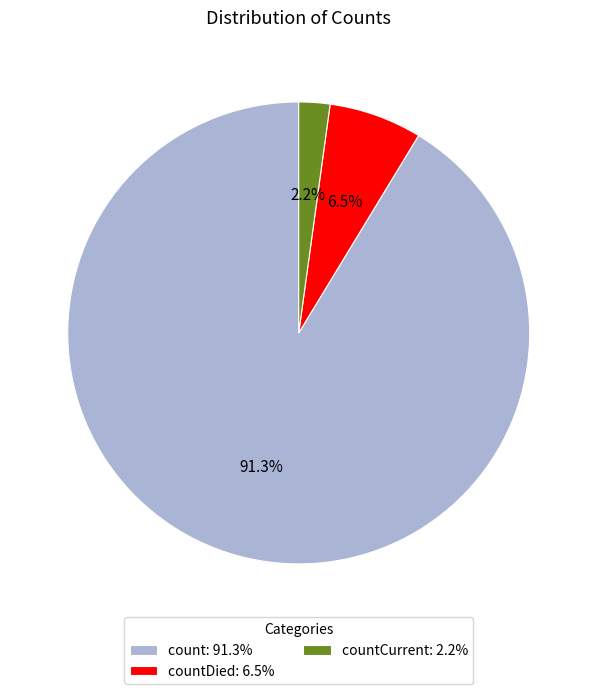

Which has a higher value, countCurrent: 2.2% or count: 91.3%?

count: 91.3%